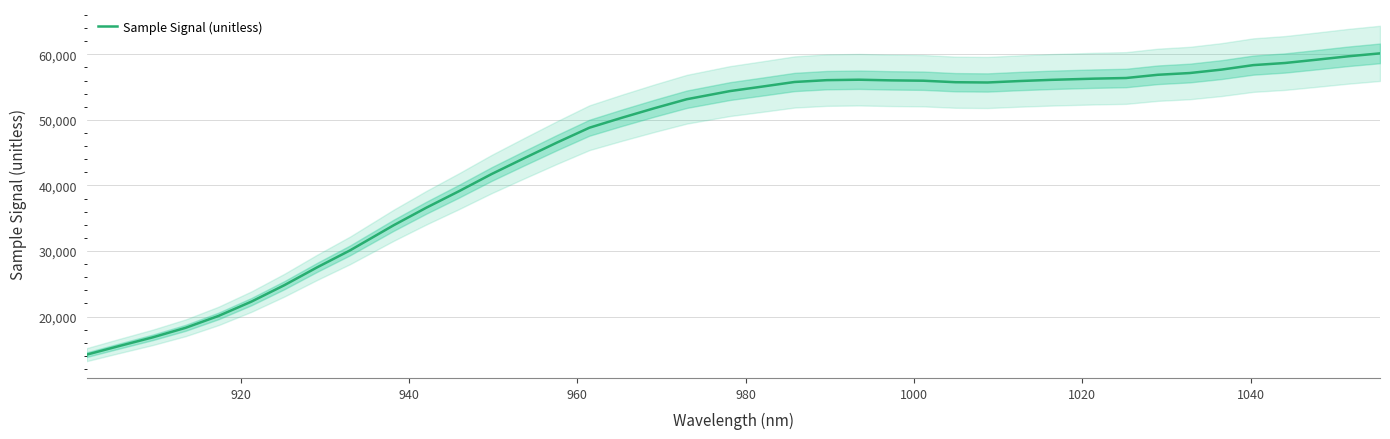

What is the difference between the maximum and second lowest values?

44637